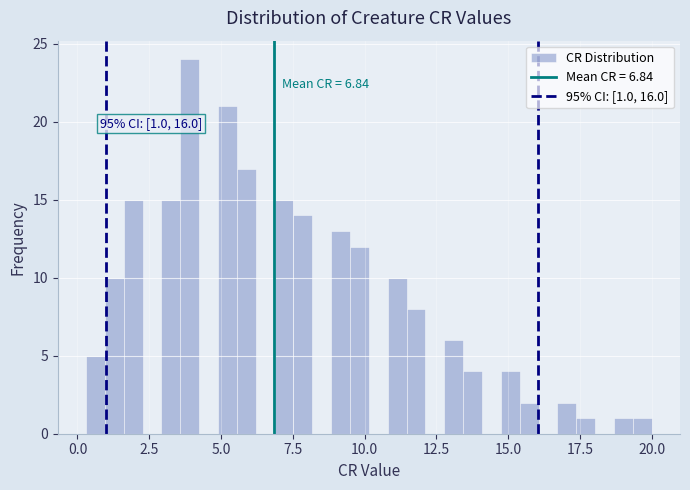

Around what value on the x-axis is the tallest bar? Give the approximate position of its centre, as read against the axis.

4.0